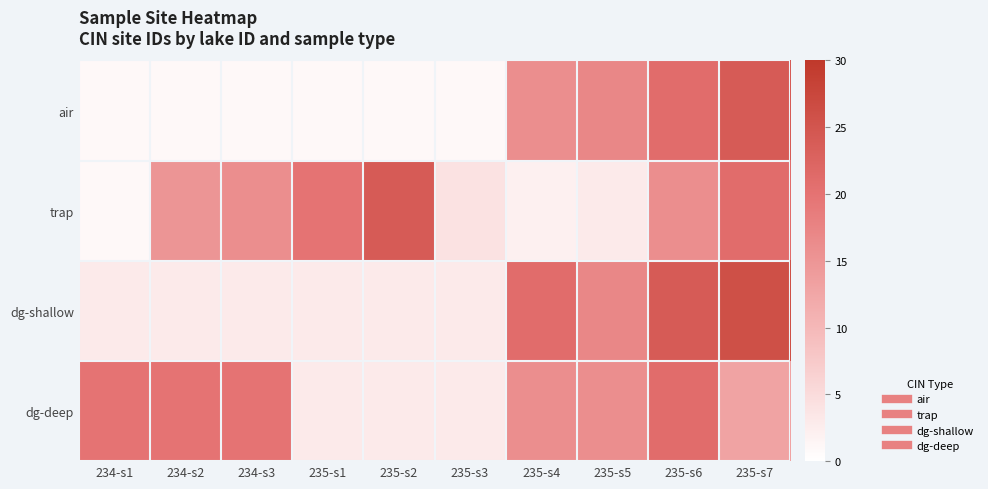

Rank the series by their maximum value, from lowest to highest.

dg-deep, air, trap, dg-shallow